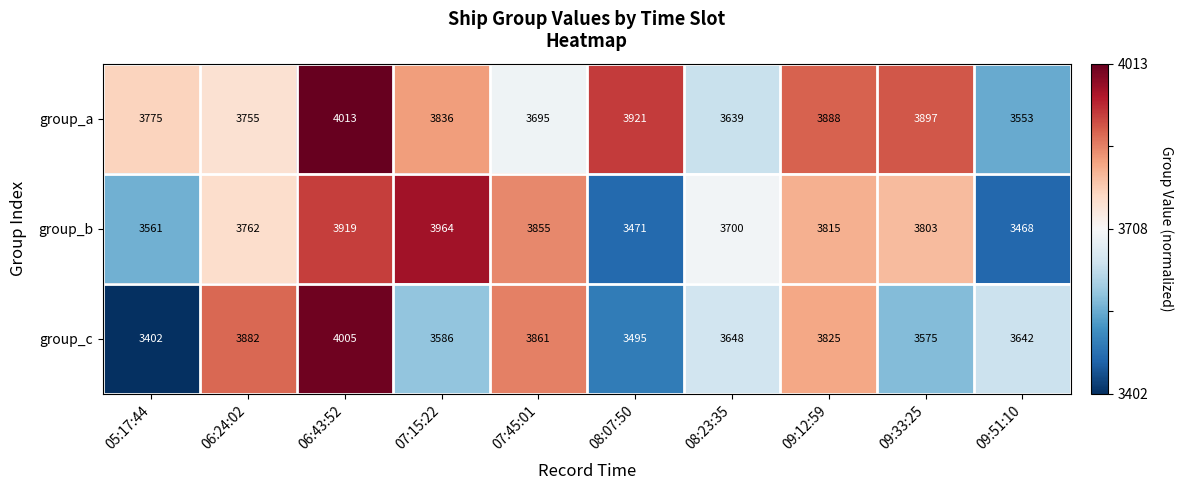

At which category is the sum across all series the highest?

06:43:52